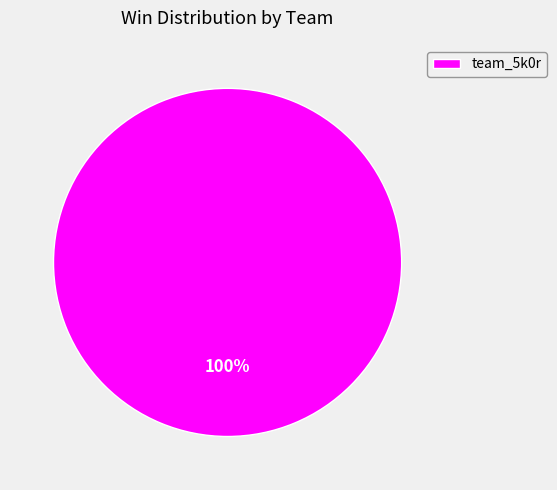

True or false: team_5k0r accounts for 100% of the total.

True